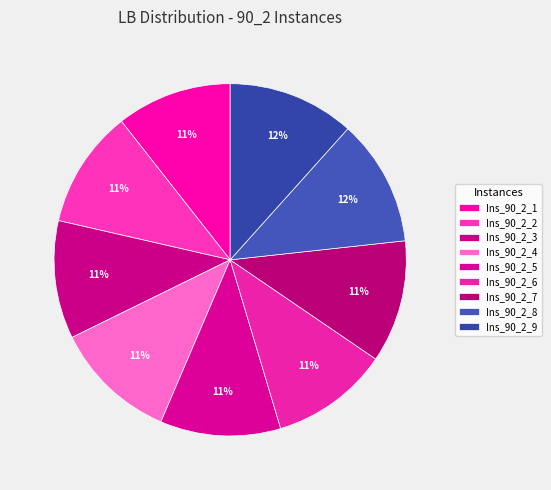

To the nearest percent, what is the combined percentage of Ins_90_2_2 and Ins_90_2_4?

22%